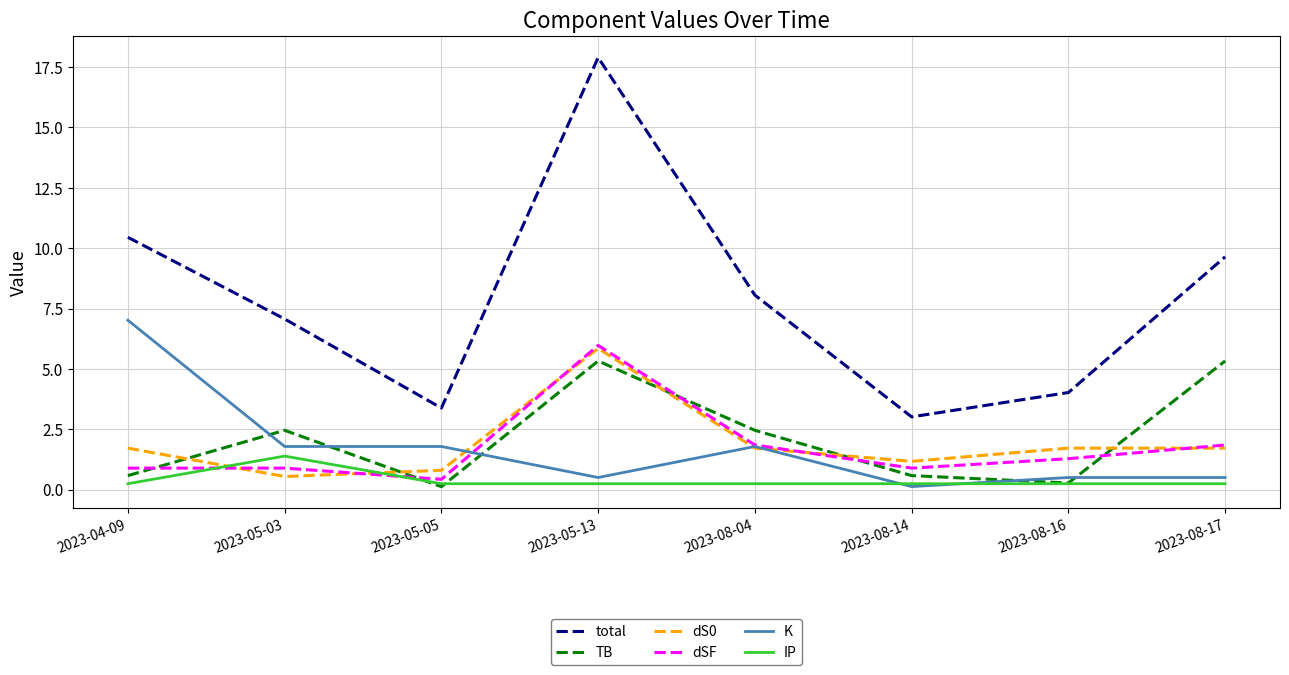

Which series has the largest range (max minus min)?

total